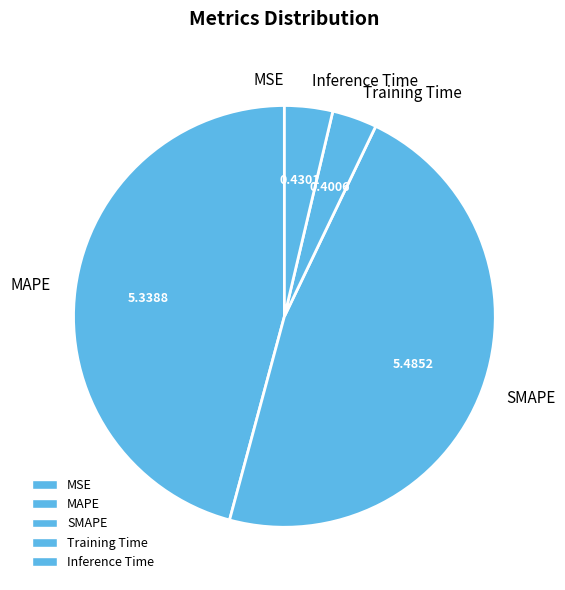

Combined, do Training Time and MAPE account for over 50%?

No